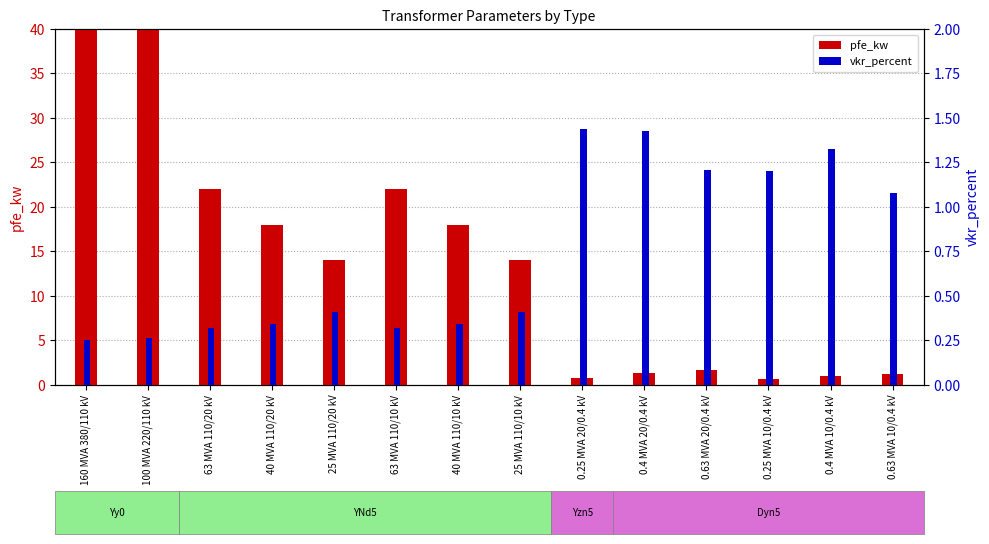

Reading left to right, transcribe all the data shown in this chart.

pfe_kw: 60.0	55.0	22.0	18.0	14.0	22.0	18.0	14.0	0.8	1.4	1.6	0.6	0.9	1.2
vkr_percent: 0.2	0.3	0.3	0.3	0.4	0.3	0.3	0.4	1.4	1.4	1.2	1.2	1.3	1.1